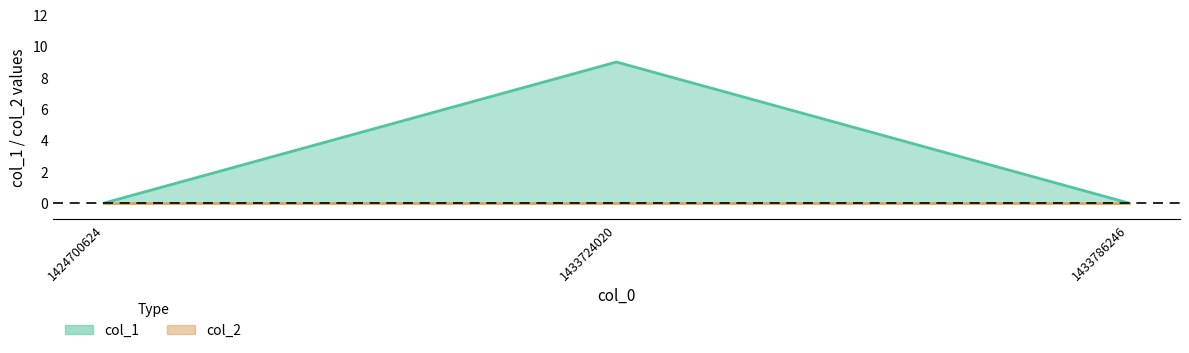

List the labels in order of value, largest first.

1433724020, 1424700624, 1433786246